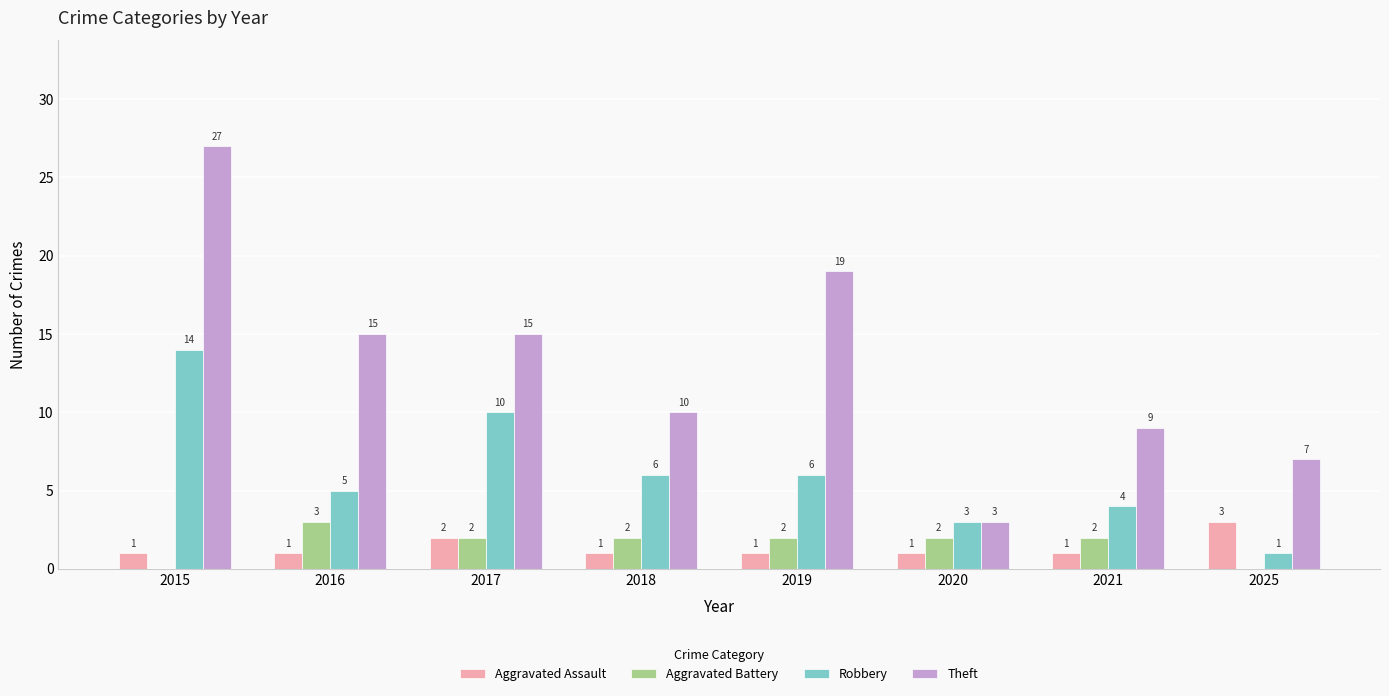

What is the spread (max minus min) of values at 2018?

9